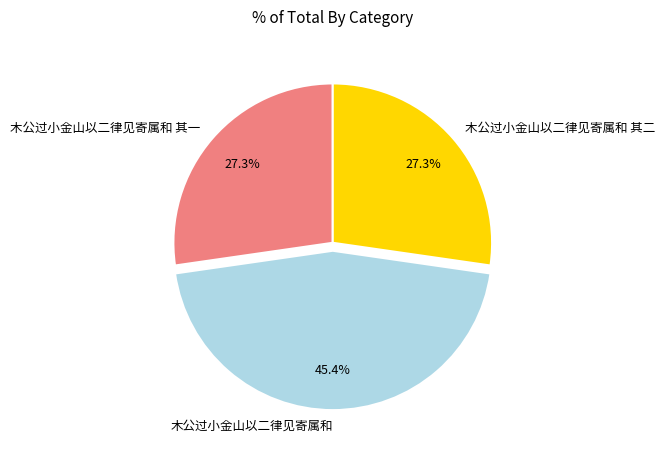

Which slice is the largest?

木公过小金山以二律见寄属和